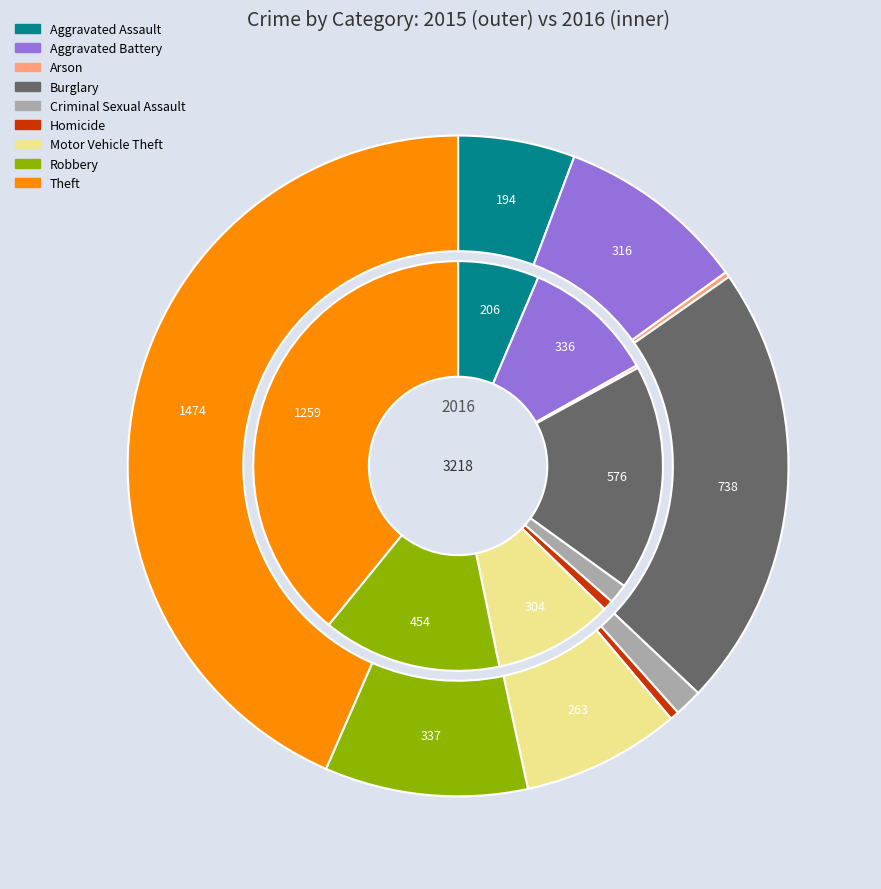

Is it true that Robbery is 10% of the pie?

True